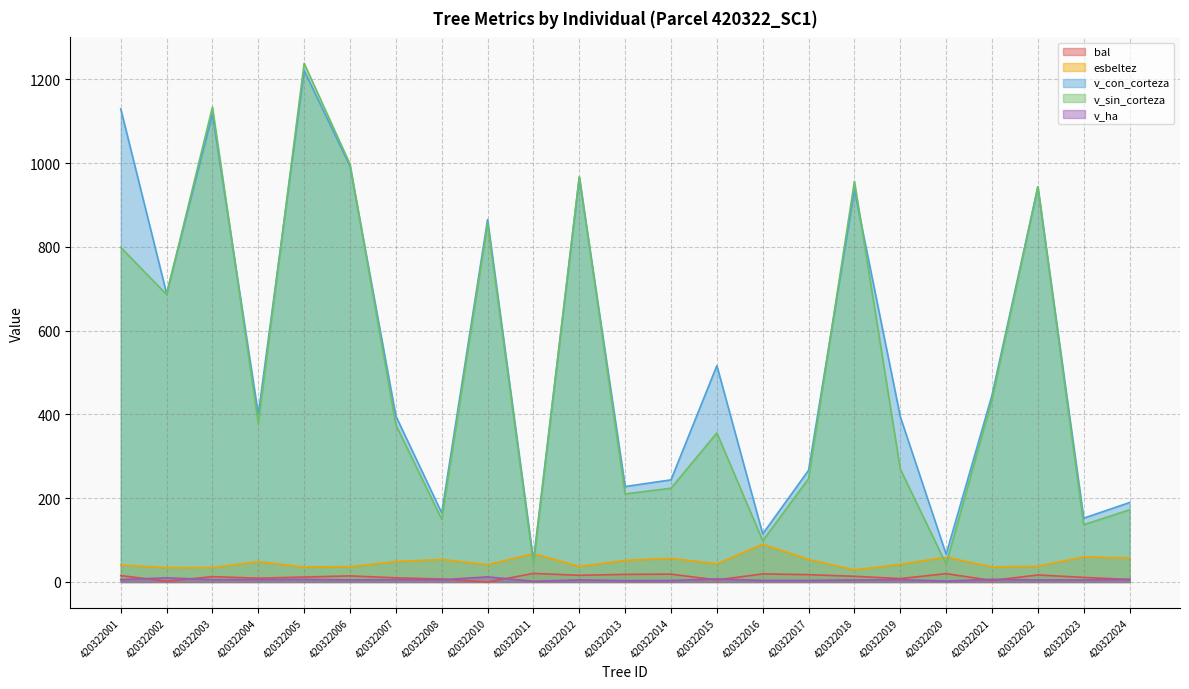

Reading right to left, what are all the values shown in this chart?

bal: 5.9	10.9	16.8	3.5	19.9	8.1	13.6	17.5	19.3	4.8	18.7	18.1	16.0	20.4	0.0	7.0	10.0	14.5	11.8	9.1	12.7	1.8	15.2
esbeltez: 57.0	60.0	37.5	35.9	59.2	42.0	28.9	53.7	90.0	43.3	56.4	51.6	37.0	67.7	41.2	53.7	48.7	36.5	35.9	48.4	34.2	34.1	40.4
v_con_corteza: 189.6	152.3	943.0	445.8	66.1	394.6	935.4	266.7	114.7	516.4	243.8	227.8	965.6	50.9	865.1	164.9	396.1	992.6	1220.9	399.9	1117.1	688.5	1129.3
v_sin_corteza: 172.3	136.7	943.3	435.2	42.5	269.6	956.3	246.8	98.5	355.8	223.9	210.2	967.8	43.4	855.7	149.8	375.1	997.1	1238.0	379.0	1133.4	686.2	798.7
v_ha: 6.0	4.8	4.8	6.3	2.1	5.6	4.8	3.8	3.6	7.3	3.5	3.2	4.9	1.6	12.2	5.2	5.6	5.1	6.2	5.7	5.7	9.7	5.8